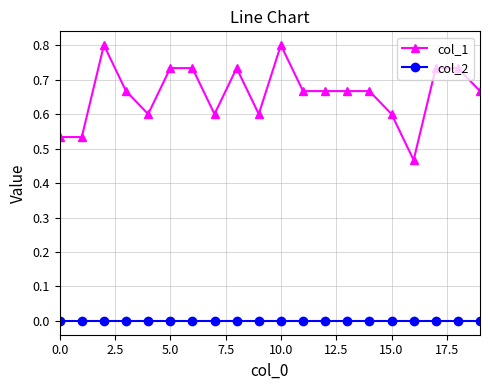

Does the chart display data point markers on the line(s)?

Yes